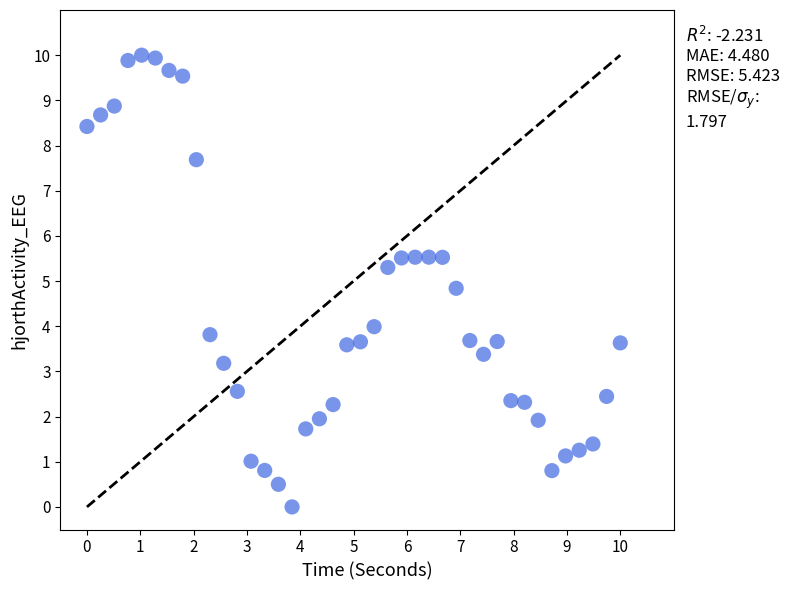

What Y value in the scatter plot is closest to 5?

4.8